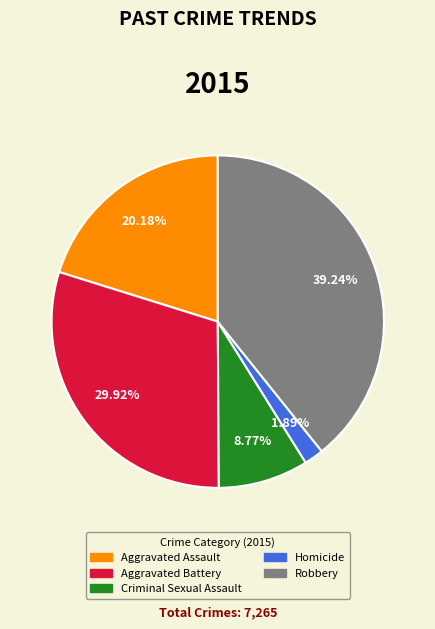

Combined, do Criminal Sexual Assault and Aggravated Battery account for over 50%?

No